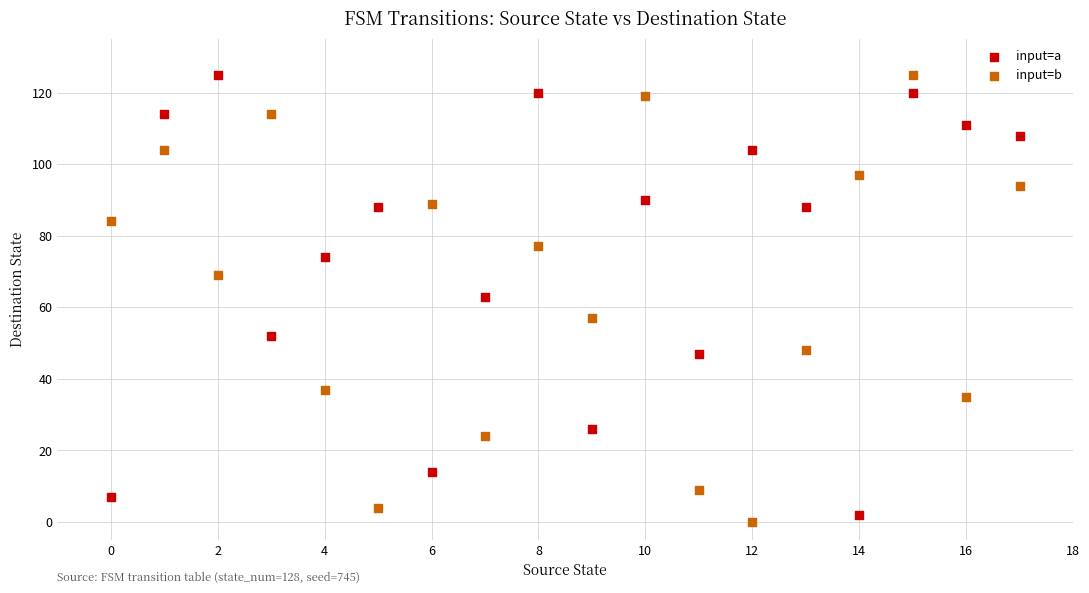

Across all data points, what is the range of Y values (max minus min)?

125